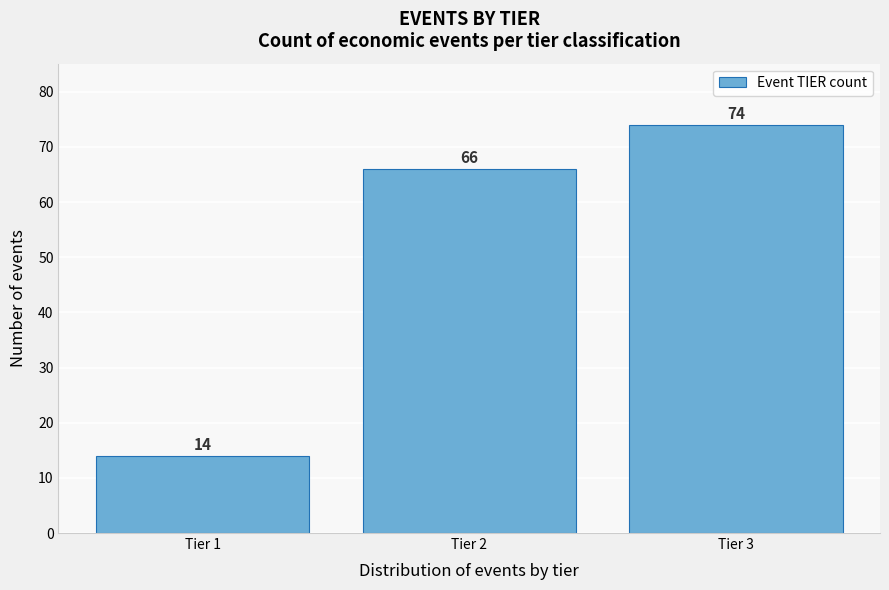

Reading left to right, transcribe all the data shown in this chart.

Tier 1=14	Tier 2=66	Tier 3=74